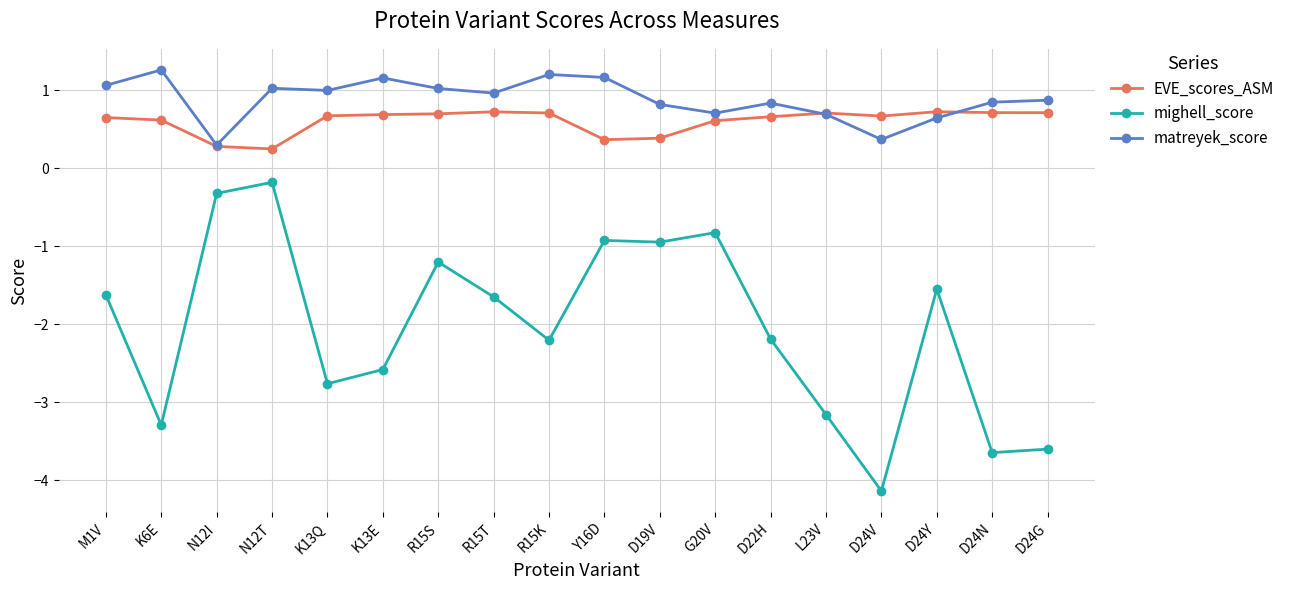

Reading left to right, what are all the values shown in this chart?

EVE_scores_ASM: M1V=0.7	K6E=0.6	N12I=0.3	N12T=0.2	K13Q=0.7	K13E=0.7	R15S=0.7	R15T=0.7	R15K=0.7	Y16D=0.4	D19V=0.4	G20V=0.6	D22H=0.7	L23V=0.7	D24V=0.7	D24Y=0.7	D24N=0.7	D24G=0.7
mighell_score: M1V=-1.6	K6E=-3.3	N12I=-0.3	N12T=-0.2	K13Q=-2.8	K13E=-2.6	R15S=-1.2	R15T=-1.6	R15K=-2.2	Y16D=-0.9	D19V=-0.9	G20V=-0.8	D22H=-2.2	L23V=-3.2	D24V=-4.1	D24Y=-1.5	D24N=-3.6	D24G=-3.6
matreyek_score: M1V=1.1	K6E=1.3	N12I=0.3	N12T=1.0	K13Q=1.0	K13E=1.2	R15S=1.0	R15T=1.0	R15K=1.2	Y16D=1.2	D19V=0.8	G20V=0.7	D22H=0.8	L23V=0.7	D24V=0.4	D24Y=0.6	D24N=0.8	D24G=0.9